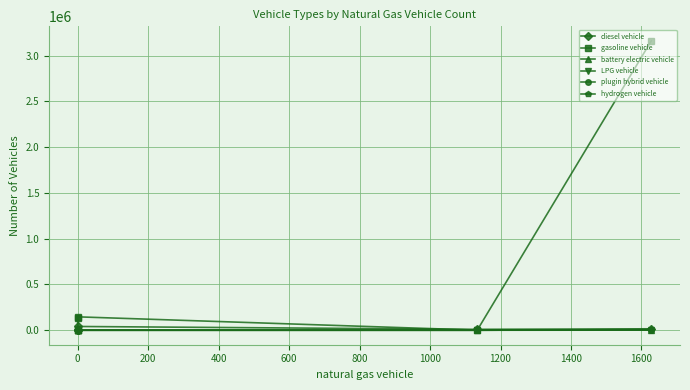

At how many categories does at least one series exceed 1803307?

1